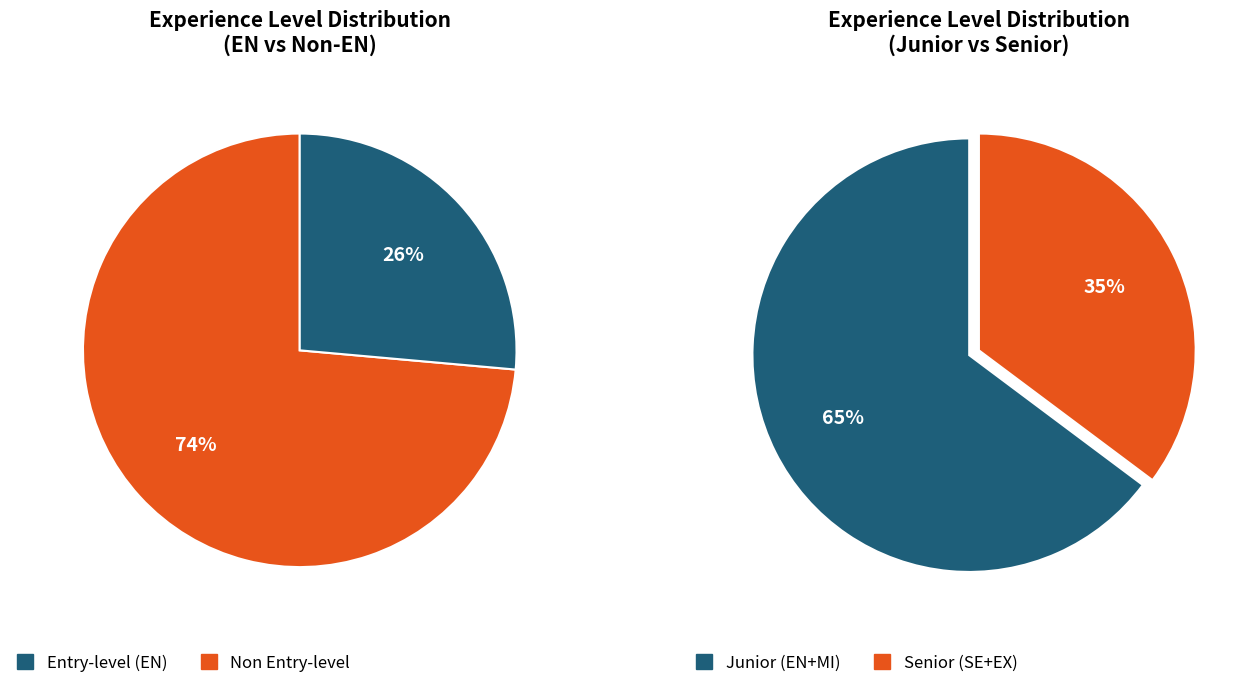

How many segments does this pie chart have?

4